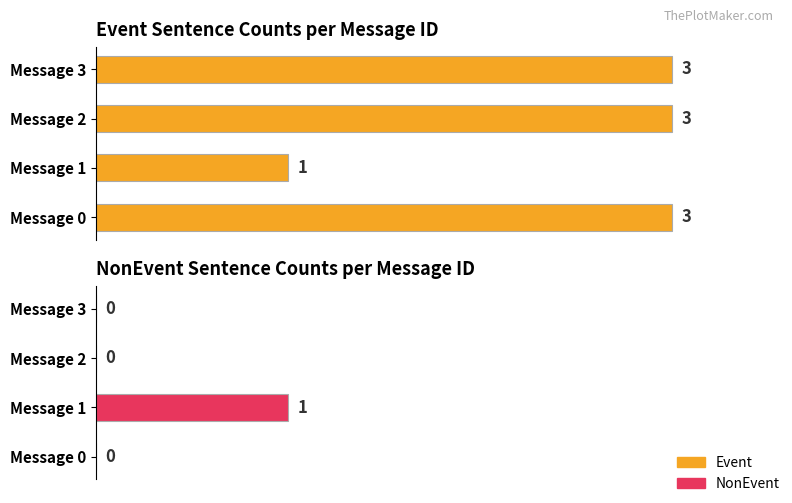

List the series in order of their overall mean, highest first.

Event, NonEvent